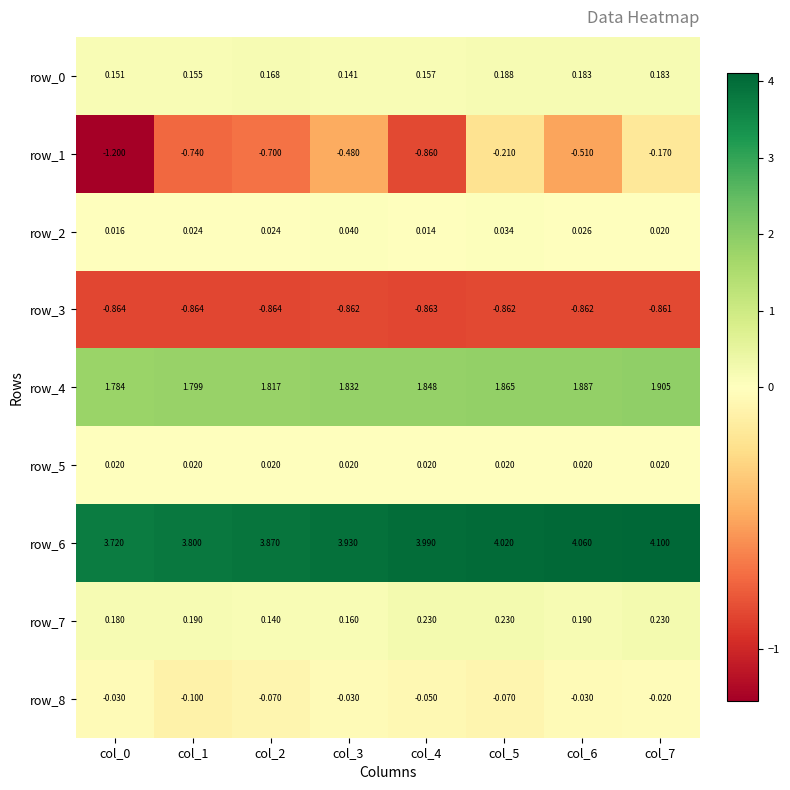

Which series has the largest total across all categories?

row_6